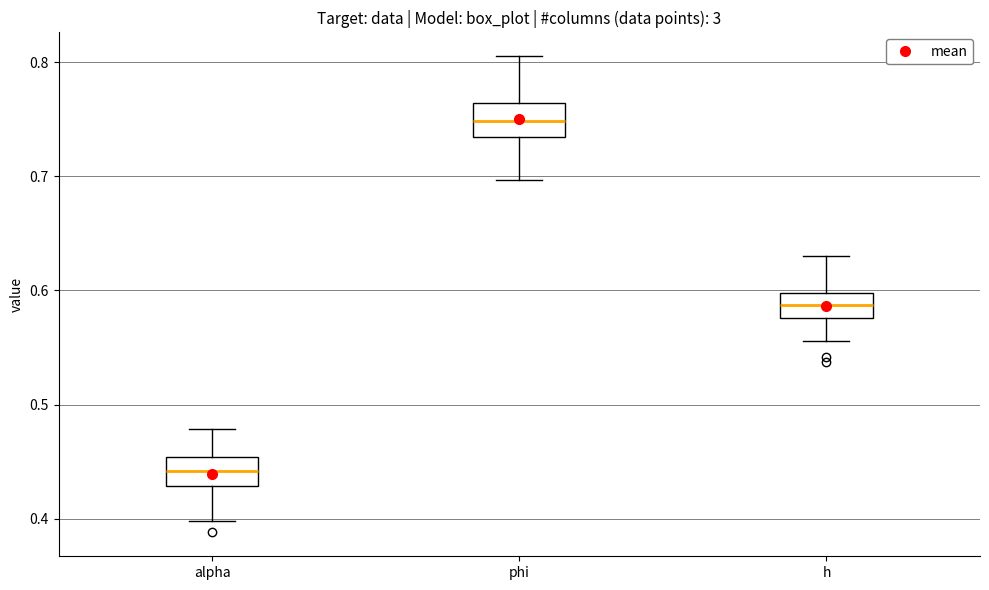

Where does the median line of the box for alpha sit on the y-axis? The values are not printed on the chart, so give them approximately, as read against the axis.

0.44